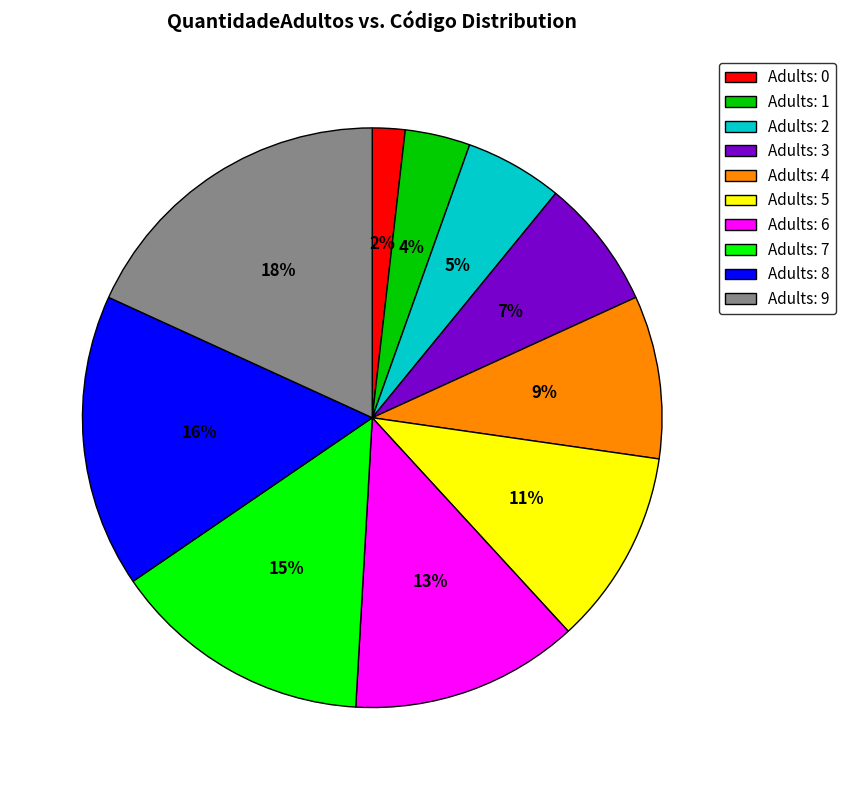

To the nearest percent, what percentage of the pie is Adults: 1?

4%